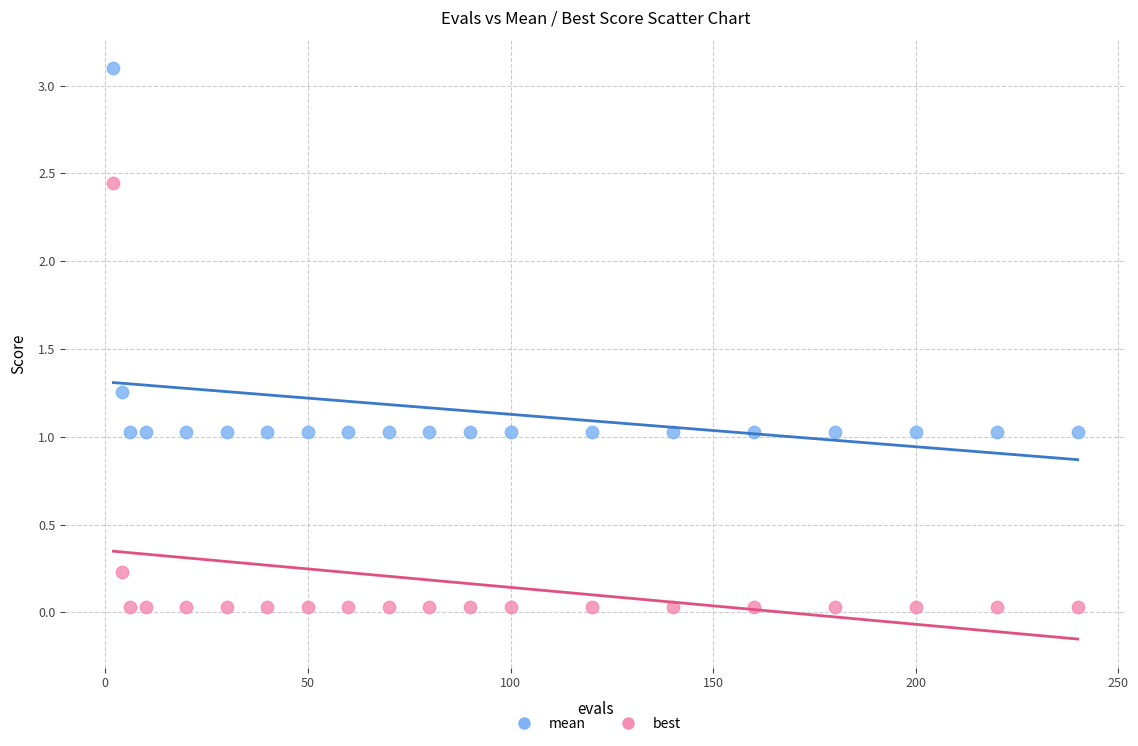

Which series contains the highest Y value?

mean